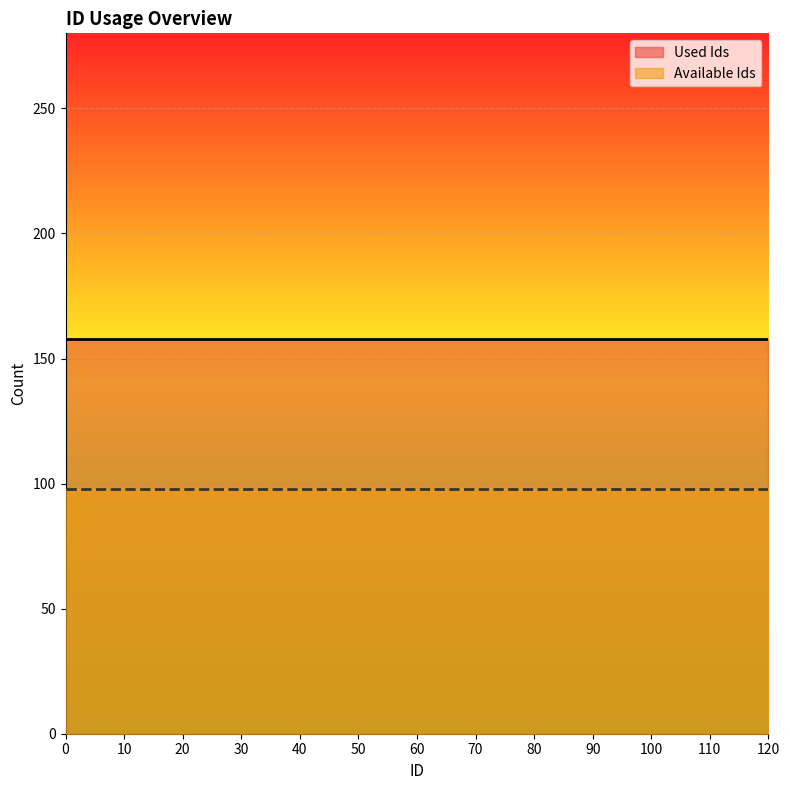

Count the number of data series in this chart.

2